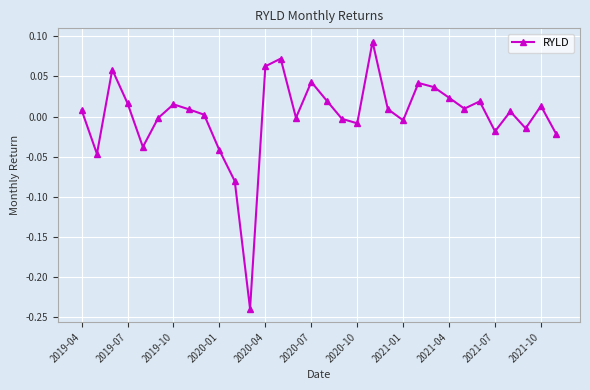

True or false: there are more than 2 points higher than both neighbors.

True